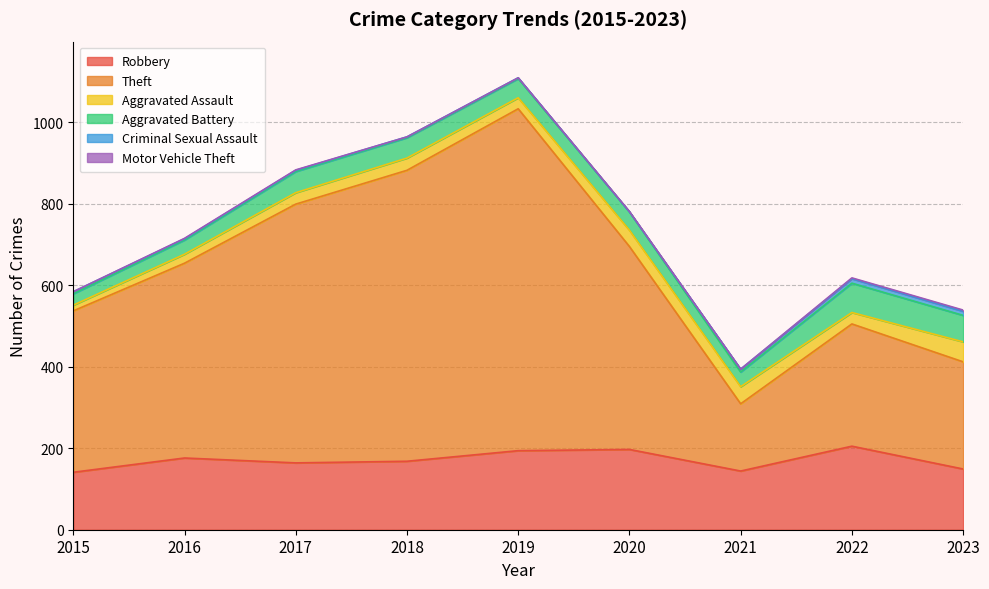

Count the number of data series in this chart.

6